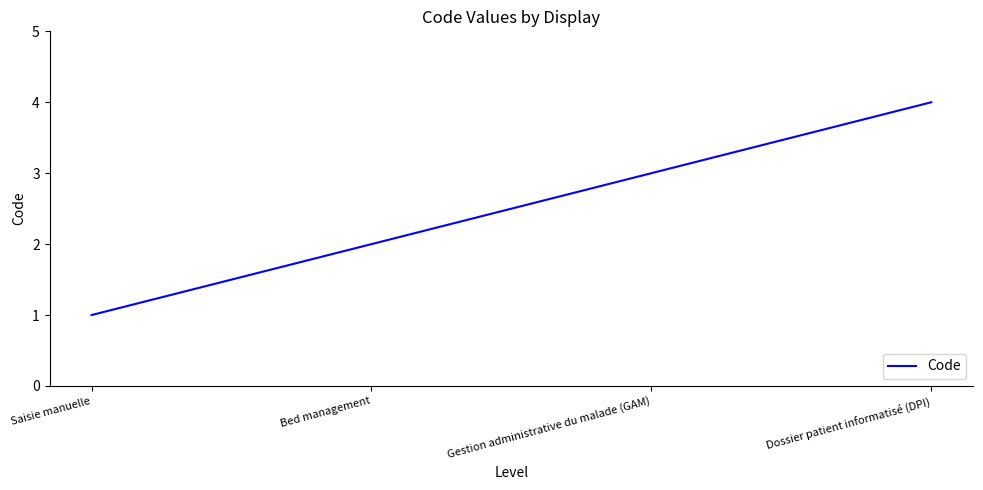

What is the difference between the values at Gestion administrative du malade (GAM) and Dossier patient informatisé (DPI)?

1